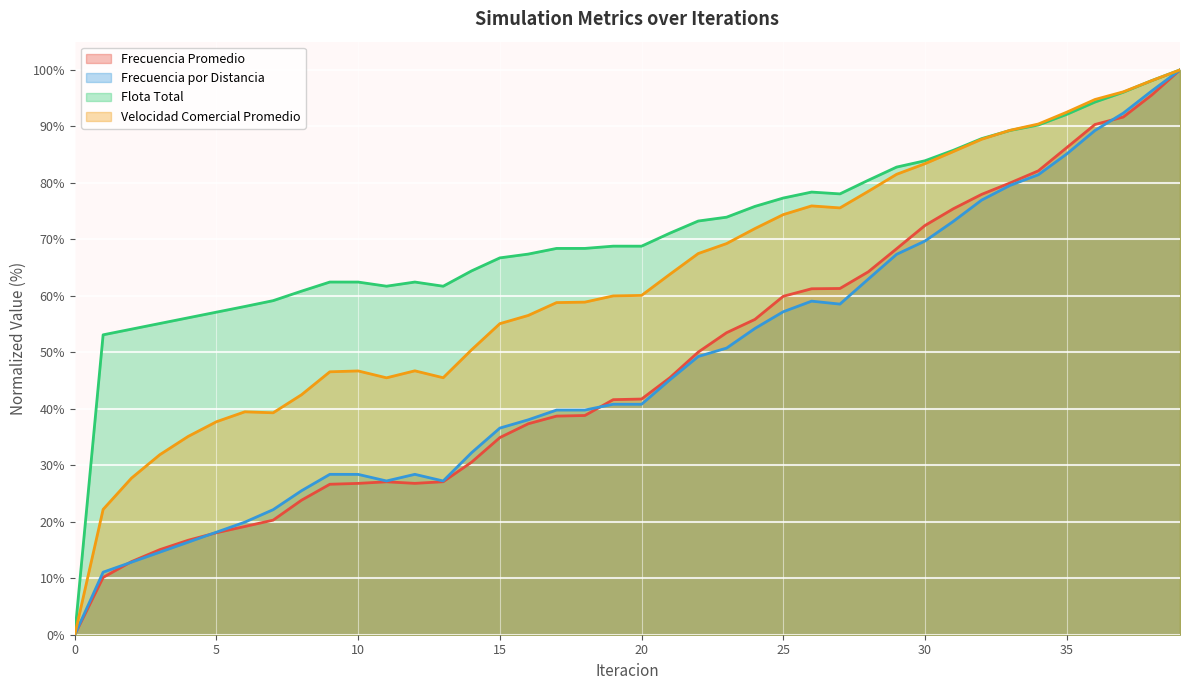

Is the value of Flota Total at 22 greater than the value of Frecuencia por Distancia at 14?

Yes